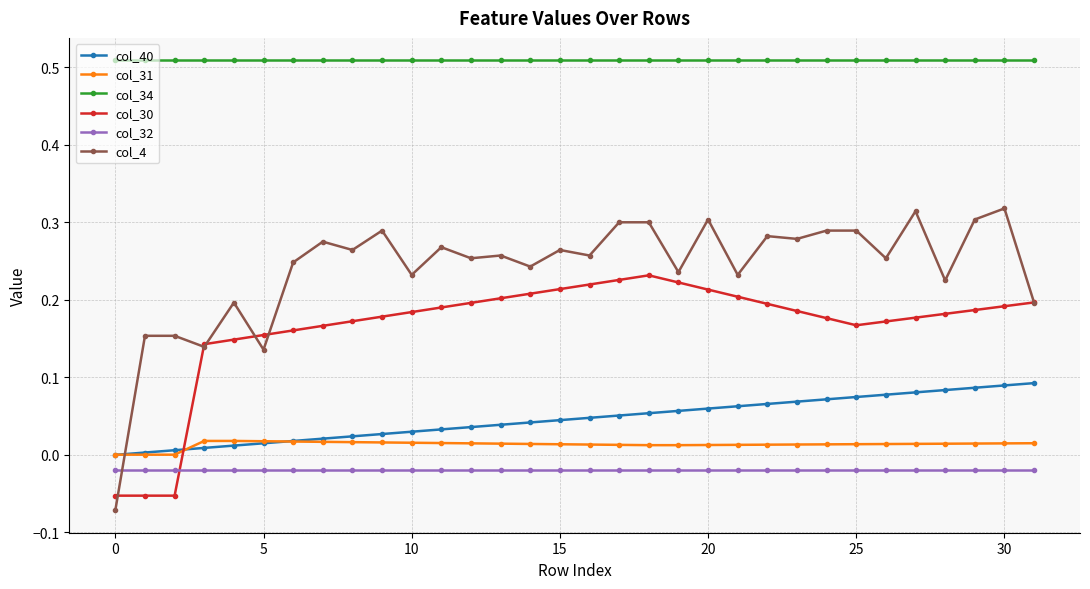

True or false: col_31 and col_34 cross at least once.

False